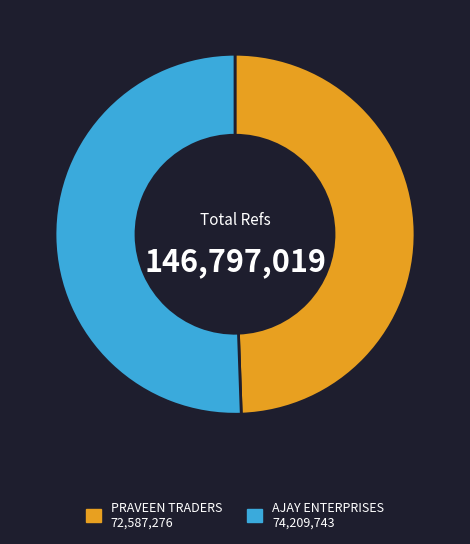

Does any single category account for the majority?

Yes